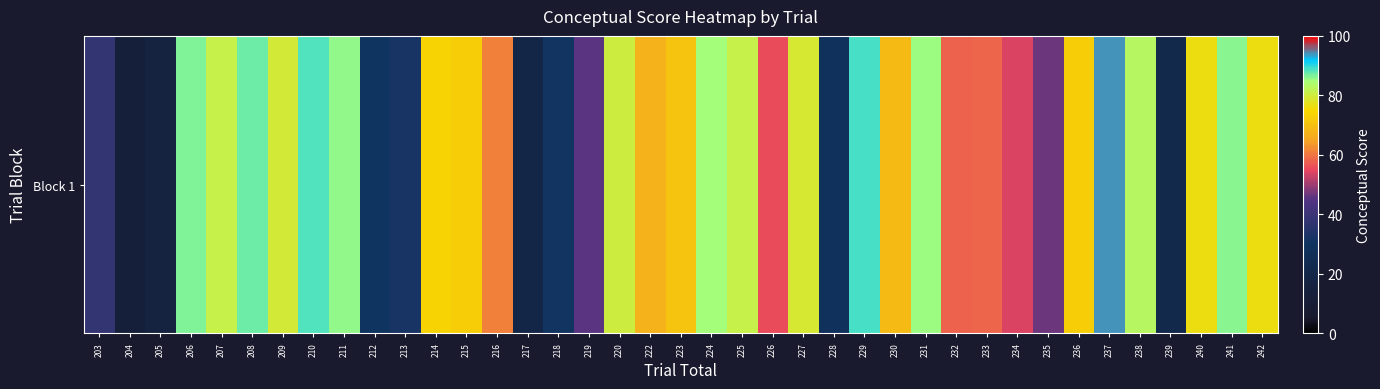

List the labels in order of value, largest first.

237, 229, 210, 208, 206, 241, 211, 231, 224, 238, 207, 225, 220, 209, 227, 242, 240, 214, 215, 236, 223, 230, 222, 216, 233, 232, 226, 234, 235, 219, 203, 213, 218, 212, 228, 239, 217, 205, 204